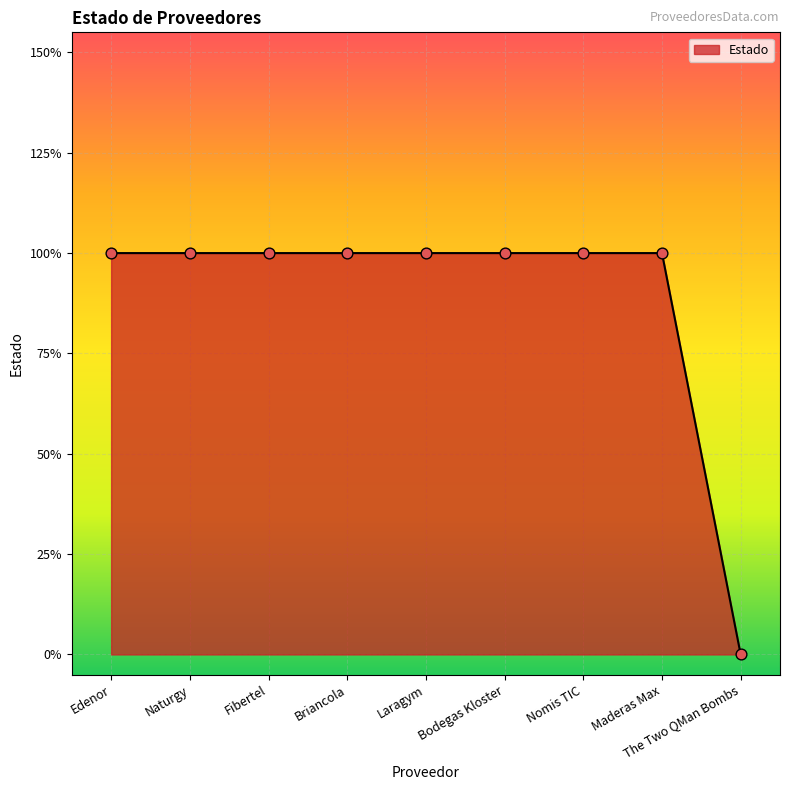

What is the ratio of the value at Edenor to the value at Maderas Max?

1.0